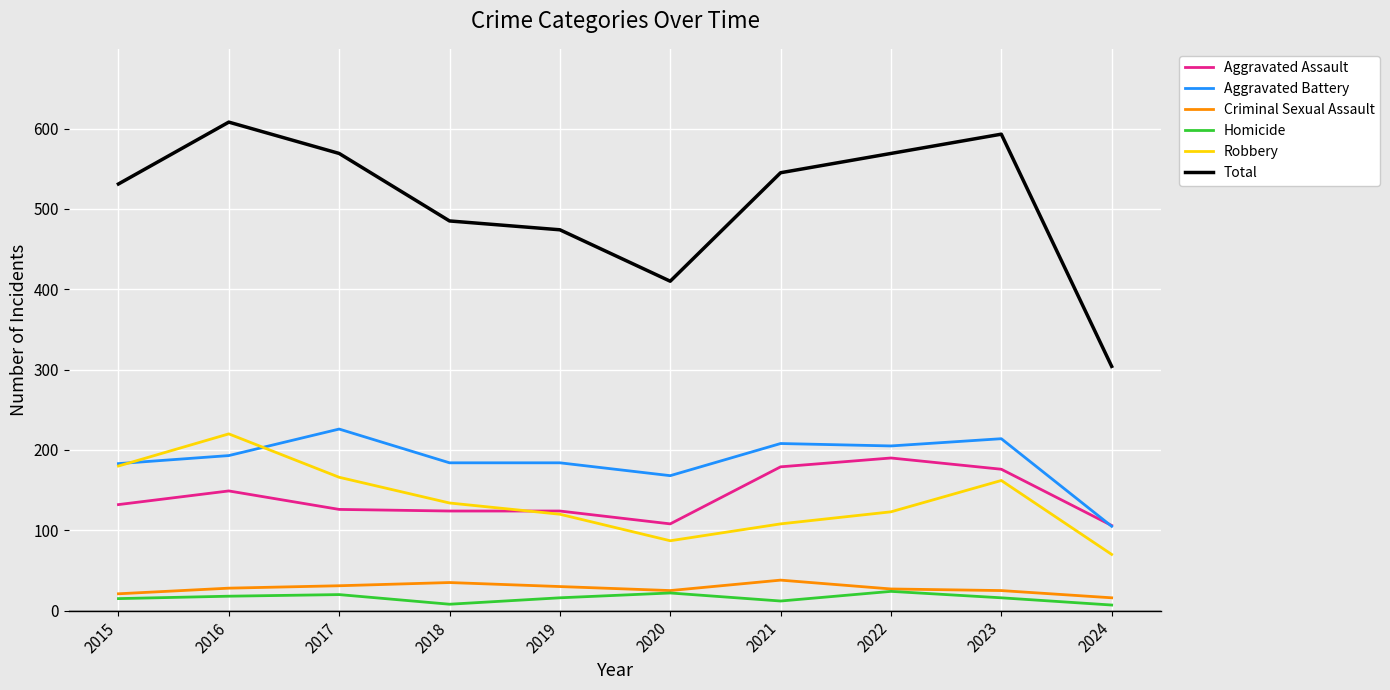

What is the difference between the highest and lowest values at 2017?

549